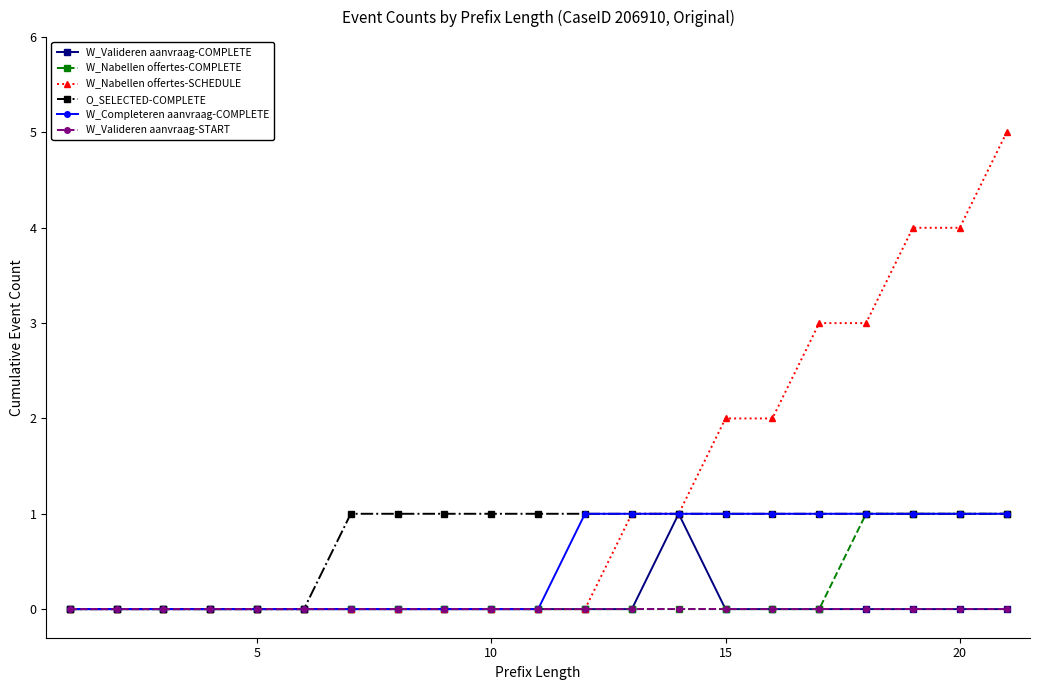

Which series has the widest spread of values?

W_Nabellen offertes-SCHEDULE